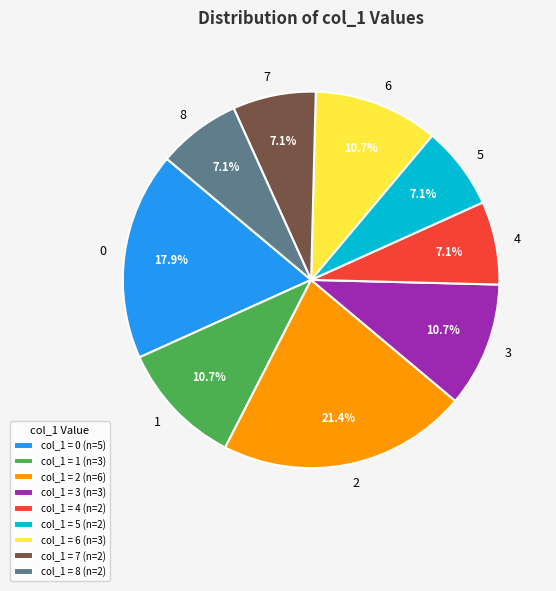

Approximately how many times larger is the value at 2 compared to 3?

2.0